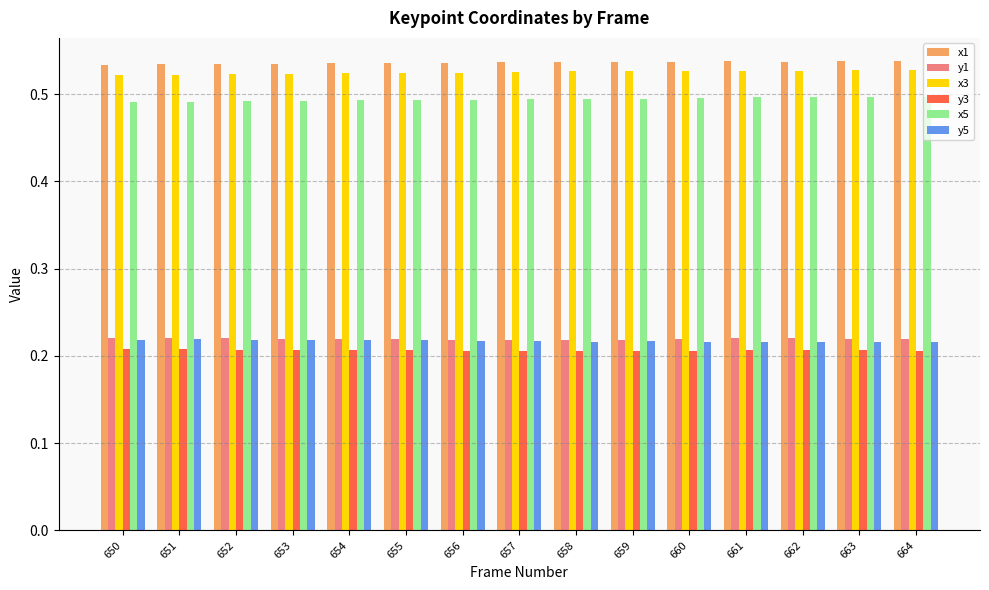

Is the value of y3 at 652 greater than the value of x1 at 660?

No